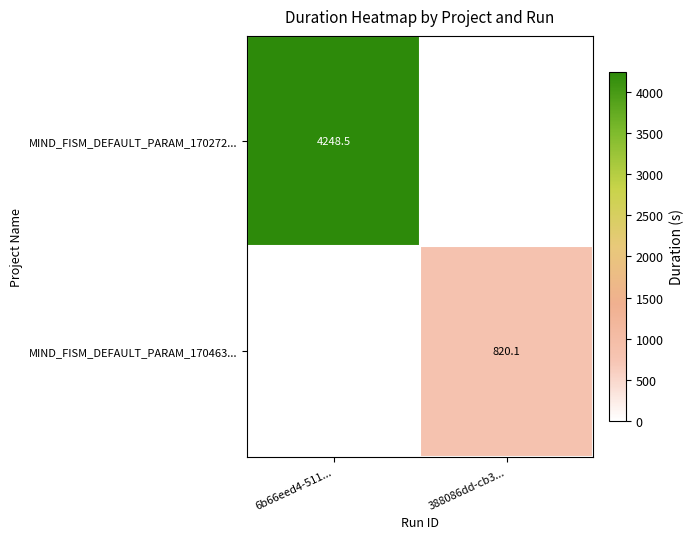

The value of MIND_FISM_DEFAULT_PARAM_170463... at 388086dd-cb3... is 820.1. True or false?

True